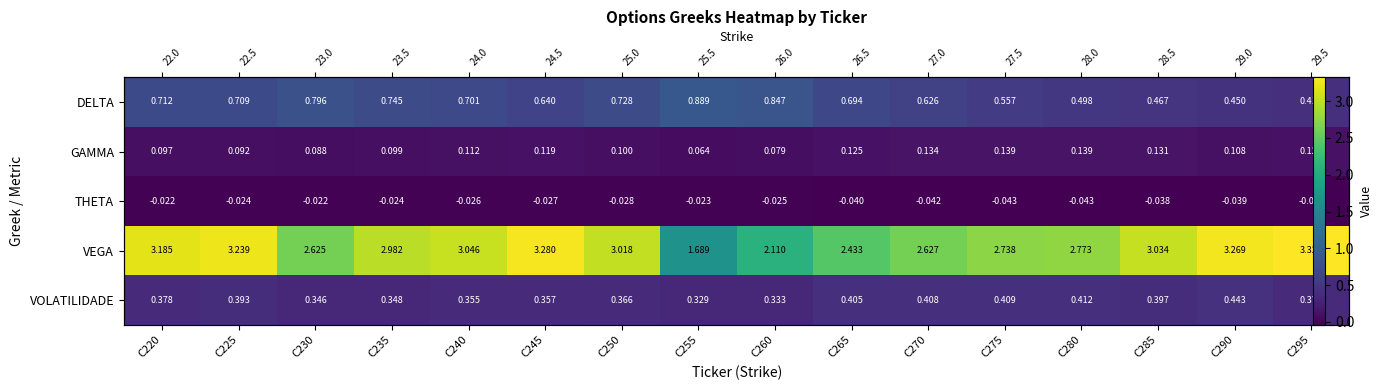

What is the lowest value of the DELTA series?

0.4